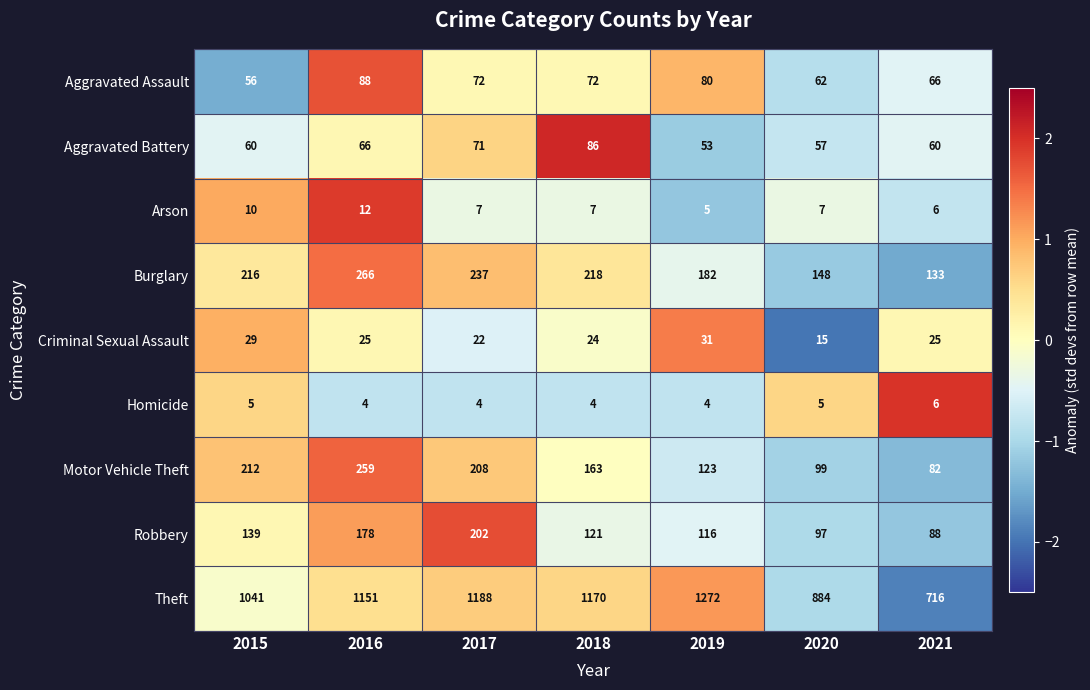

Which category has the highest value in the Homicide series?

2021